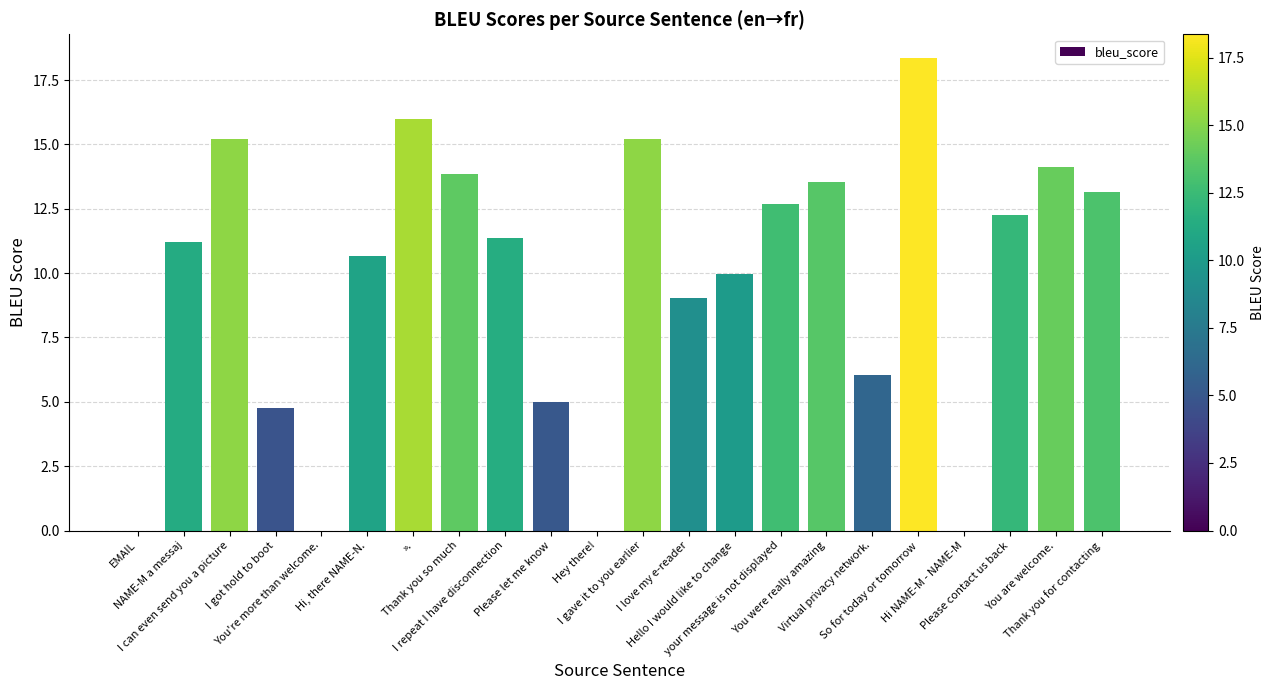

What is the sum of all values?

212.4